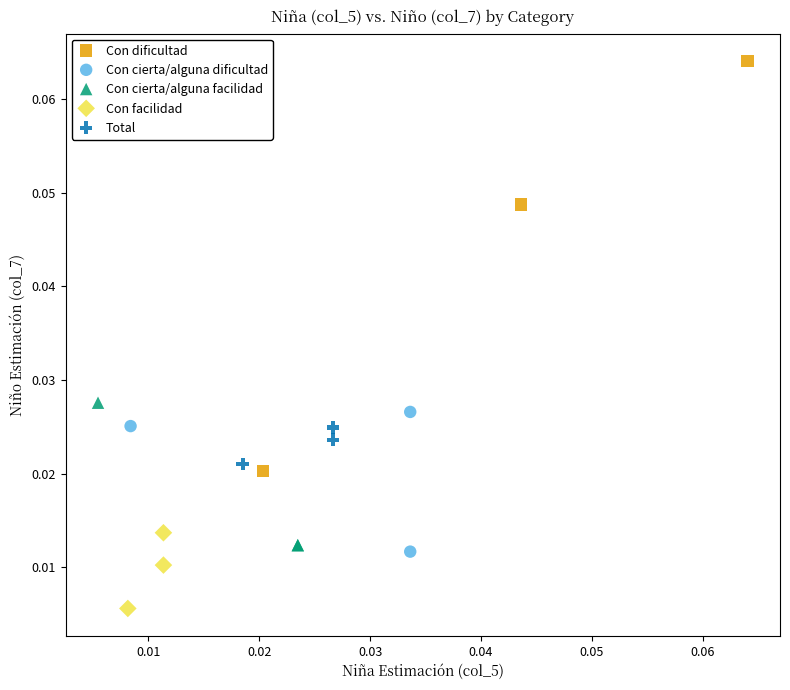

Which series contains the highest Y value?

Con dificultad